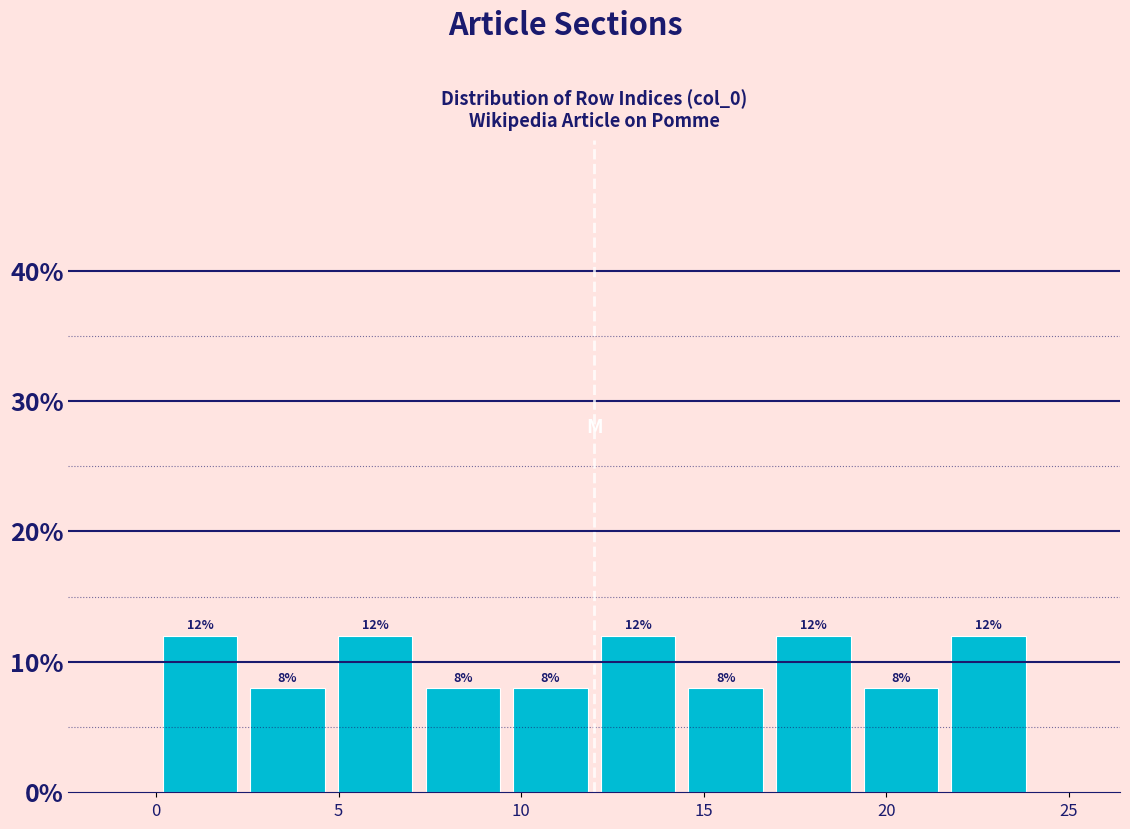

Reading left to right, list every bar in this chart as the range it spans on the x-axis followed by its height. The bar edges are not printed on the chart, so give them approximately, as read against the axis.

0.0 to 2.4: 12
2.4 to 4.8: 8
4.8 to 7.2: 12
7.2 to 9.6: 8
9.6 to 12.0: 8
12.0 to 14.4: 12
14.4 to 16.8: 8
16.8 to 19.2: 12
19.2 to 21.6: 8
21.6 to 24.0: 12